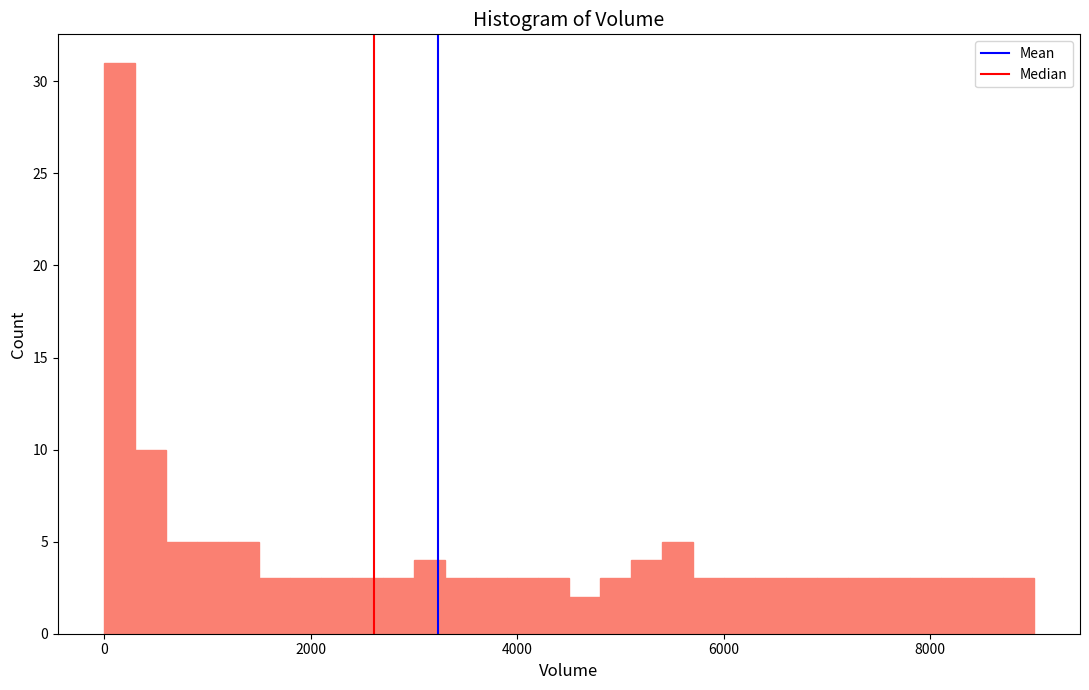

Around what value on the x-axis is the tallest bar? Give the approximate position of its centre, as read against the axis.

200